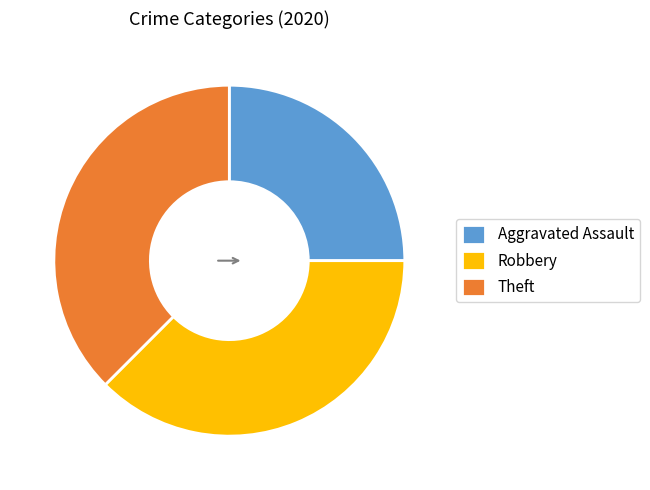

Does Robbery account for over 50% of the chart?

No